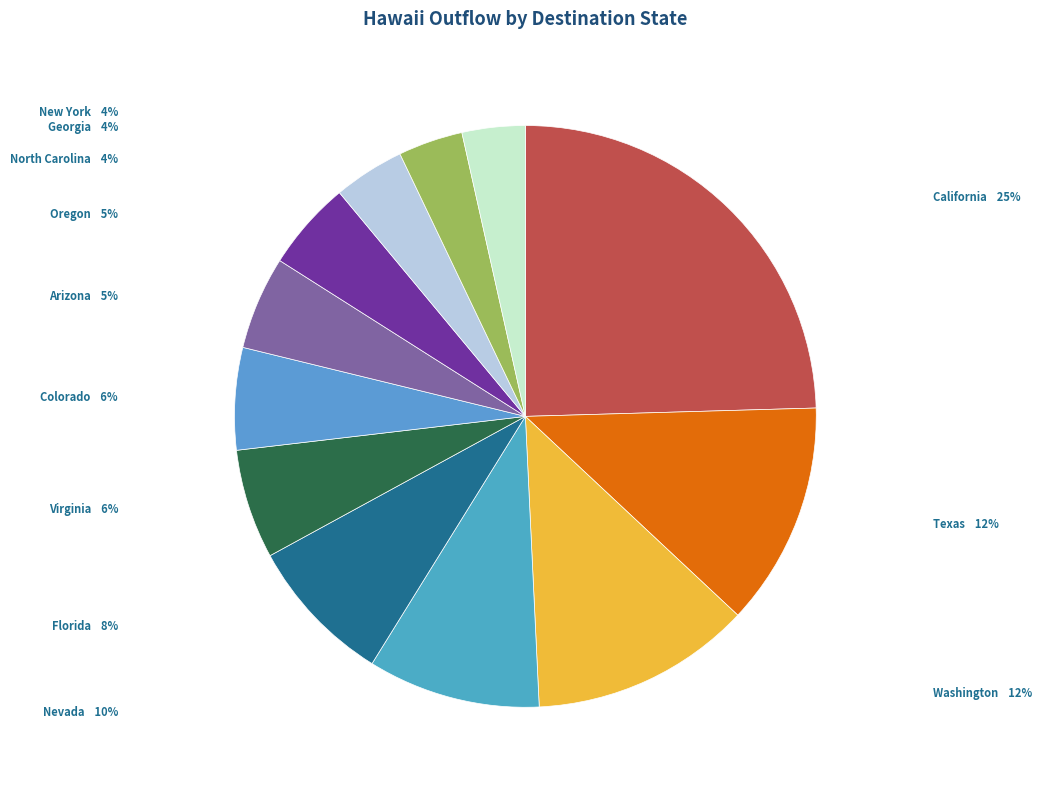

The North Carolina slice represents 4% of the pie. True or false?

True